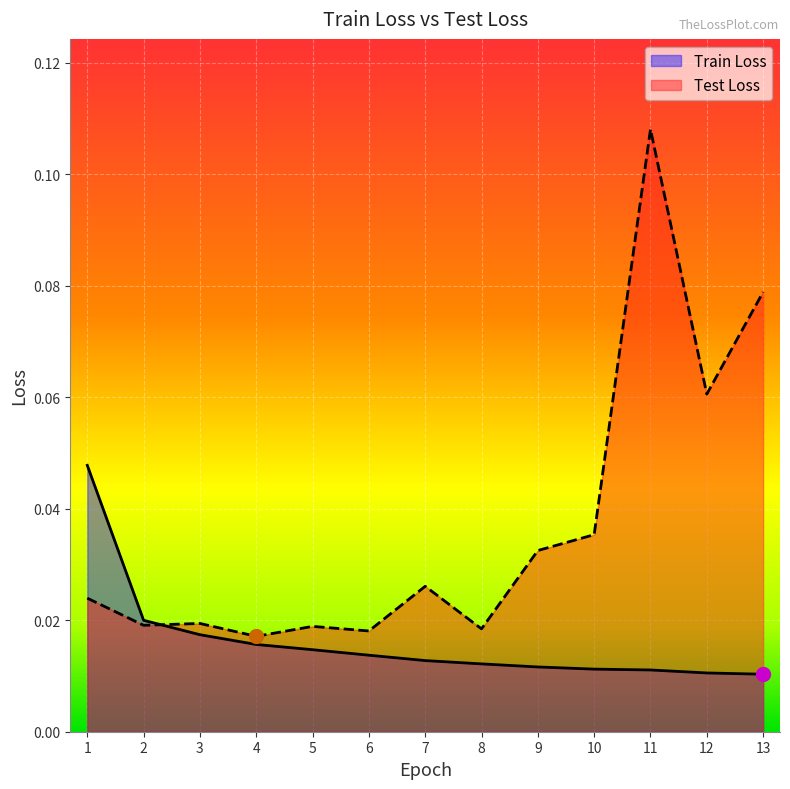

How many lines are shown in the chart?

2